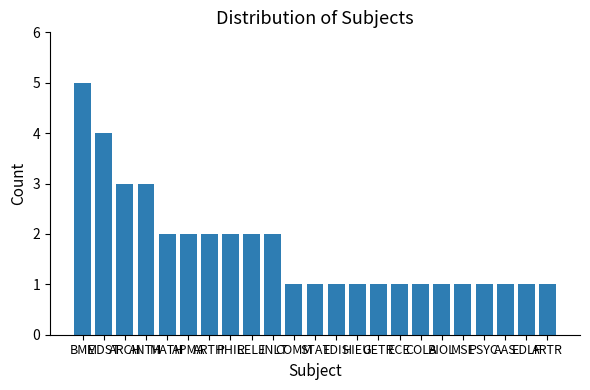

Read the value at ARTH.

2